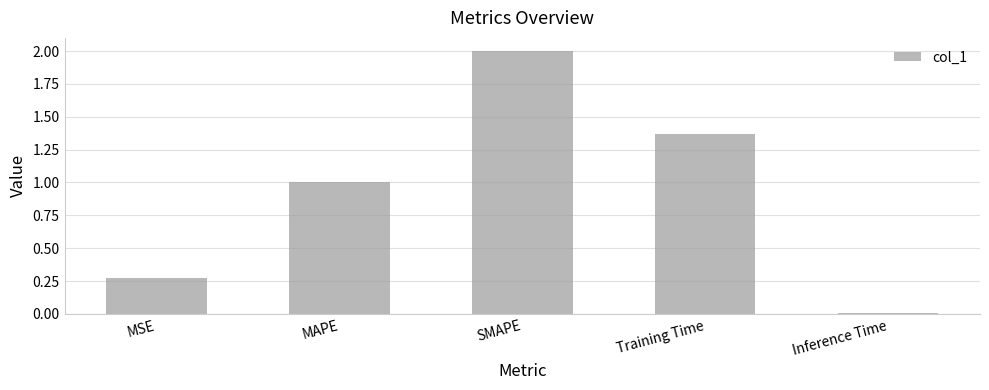

What is the sum of the values at Inference Time and MAPE?

1.0